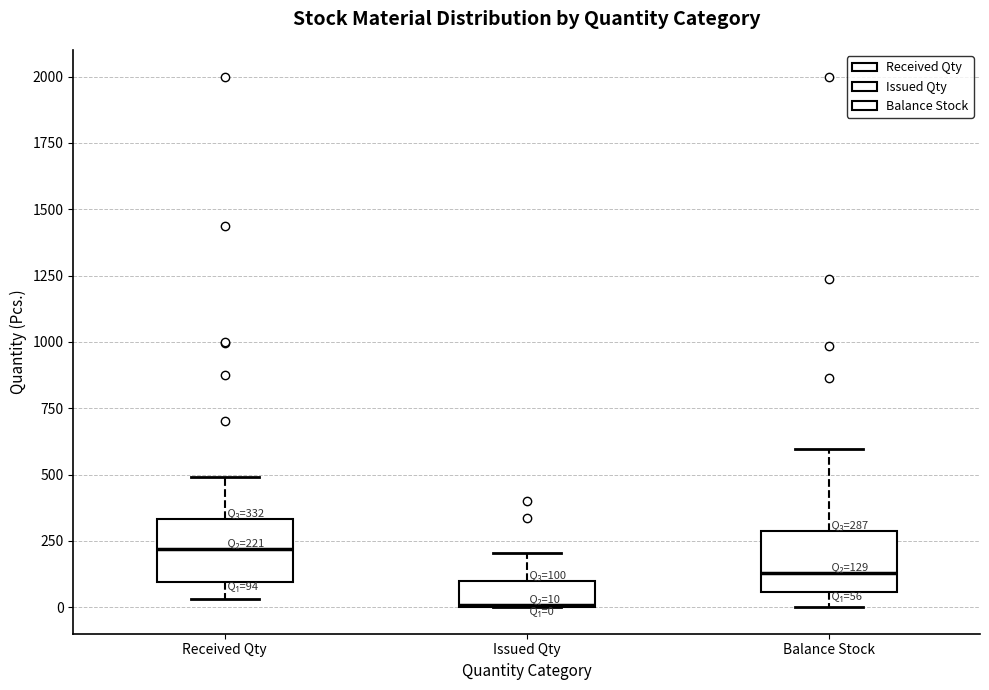

Which box has the lowest median line?

Issued Qty